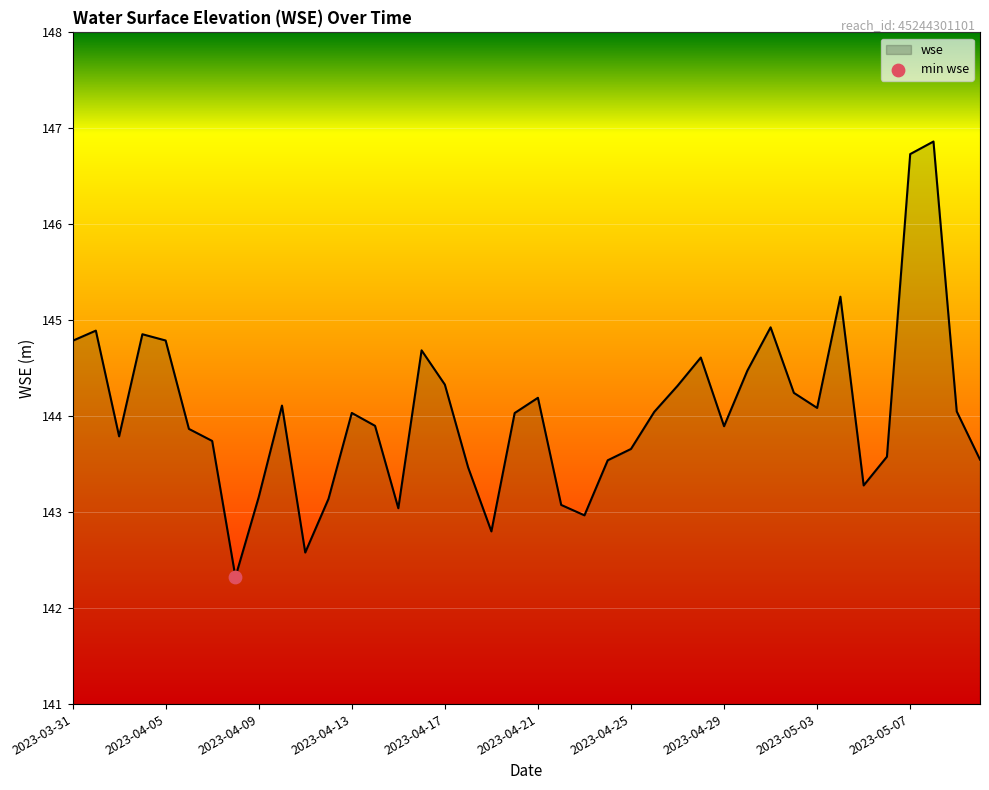

What is the smallest value displayed?

142.3